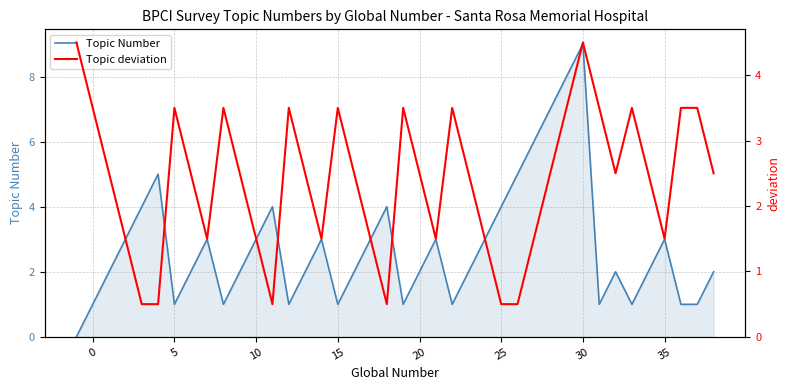

Which category has the highest value in the Topic Number series?

30